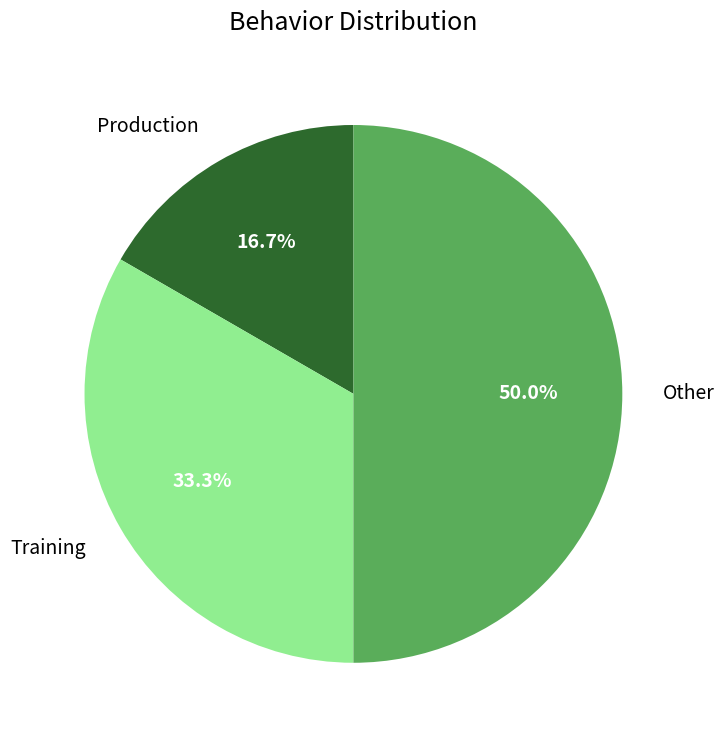

How much of the chart is everything except Production?

83.3%